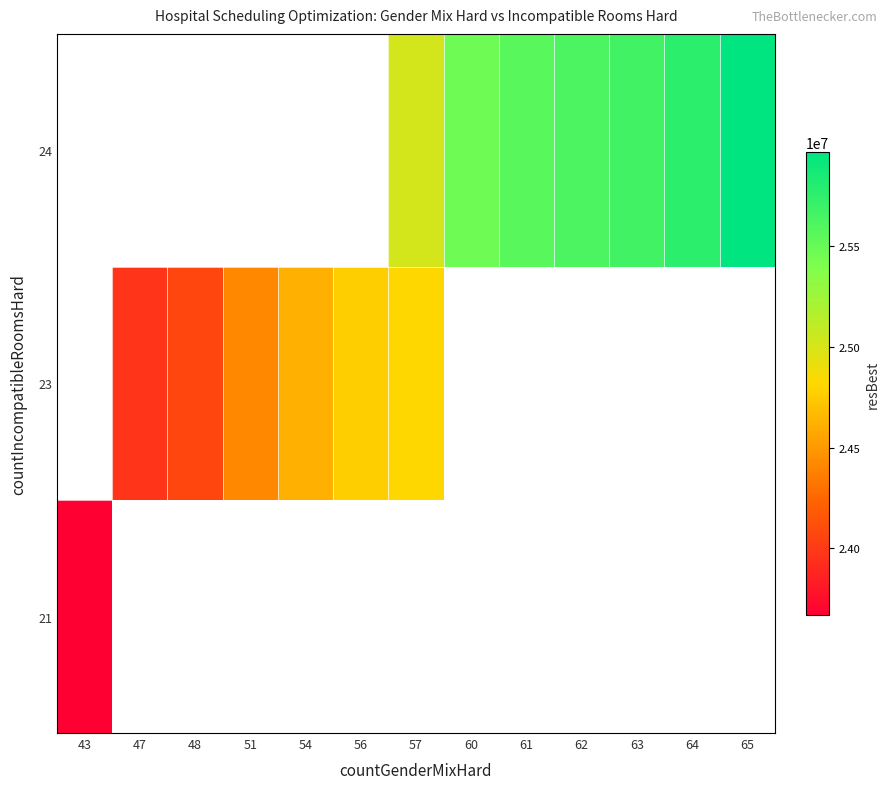

Which category has the lowest value across all series?

43